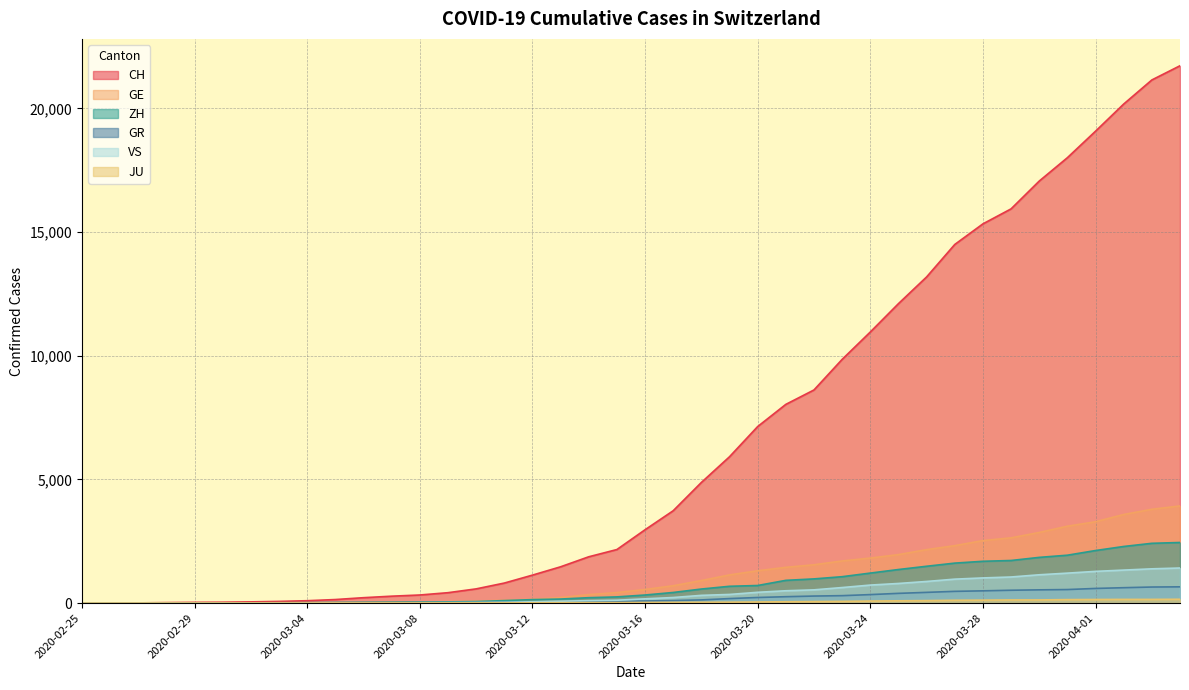

What are all the series names shown in the legend?

CH, GE, ZH, GR, VS, JU